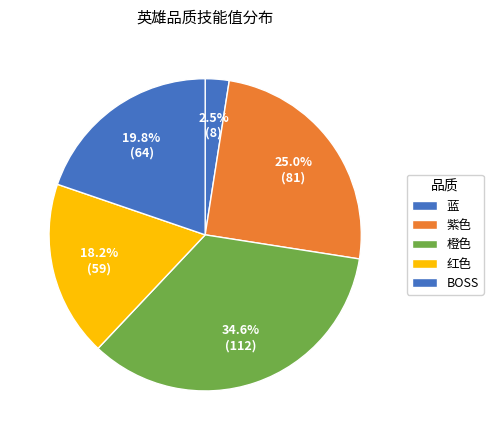

Is it true that 红色 is 1% of the pie?

False